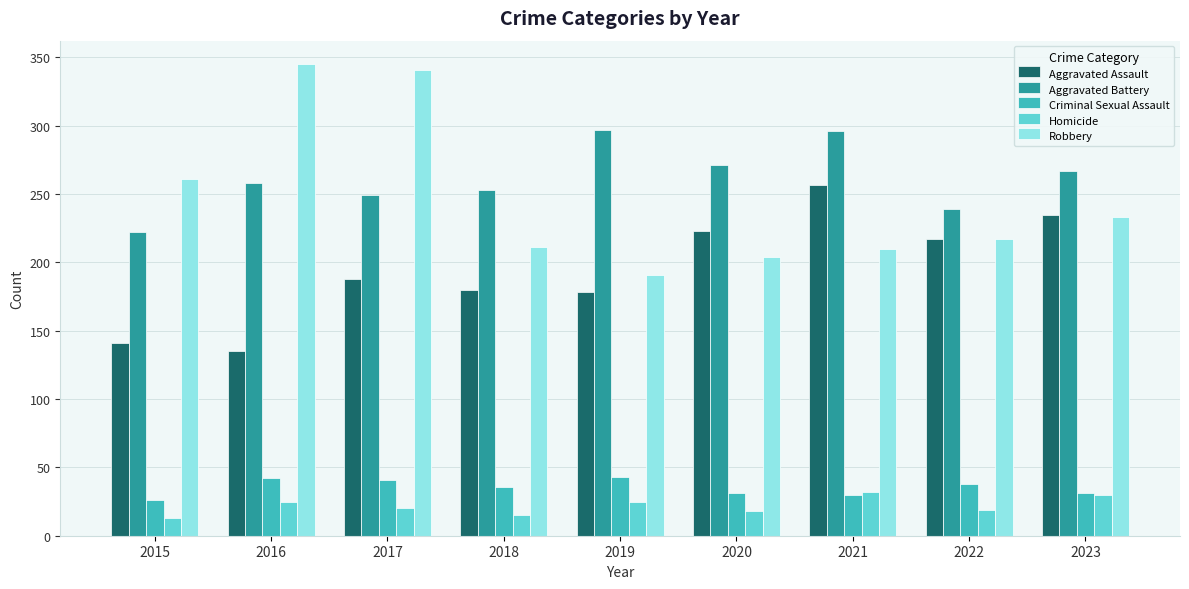

How many categories are shown in the chart?

9